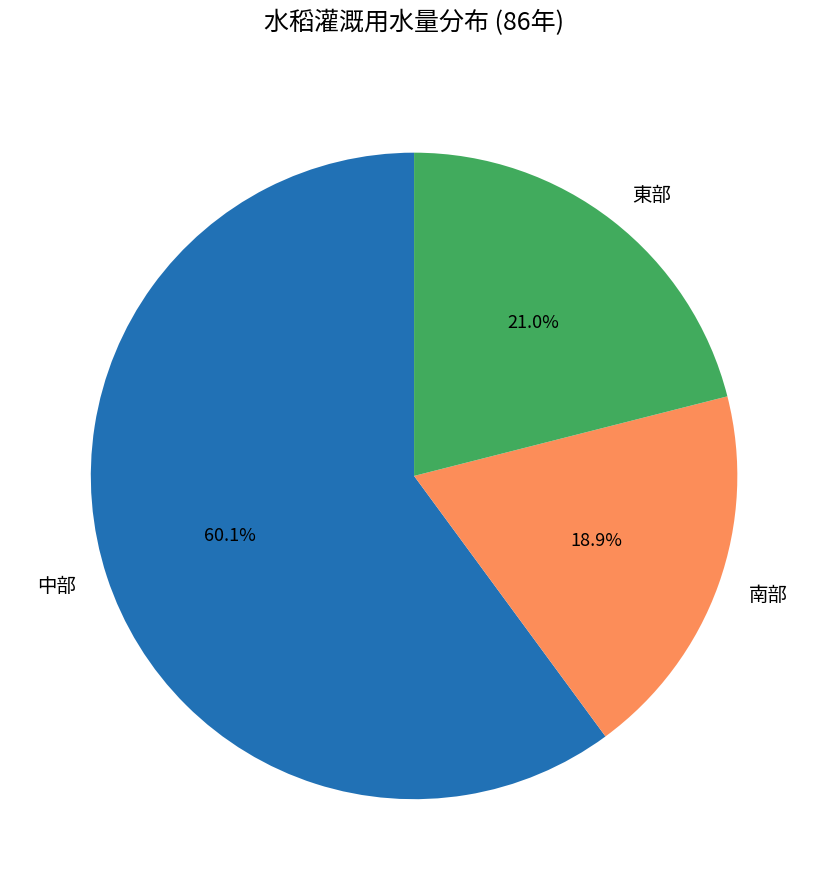

Which slice is the largest?

中部